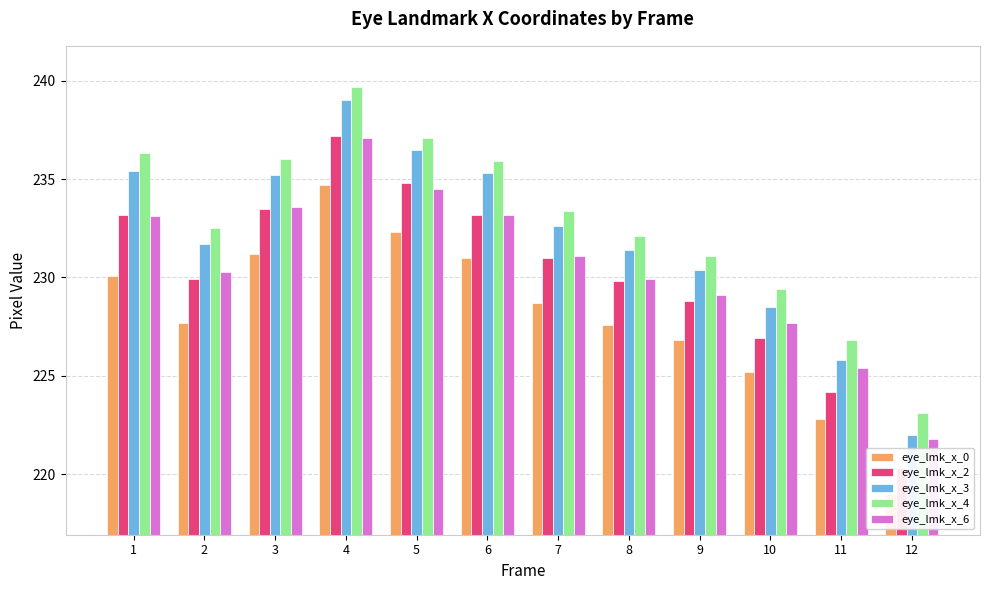

Is it true that eye_lmk_x_6 equals 227.7 at 10?

True